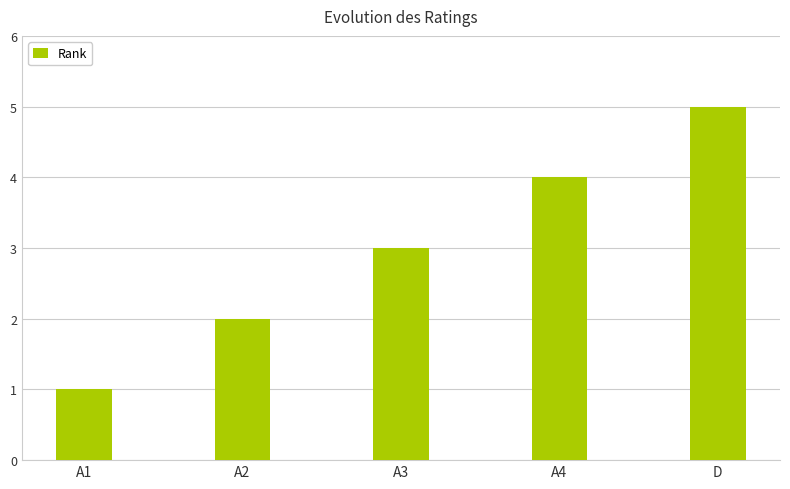

Which category has the lowest value across all series?

A1